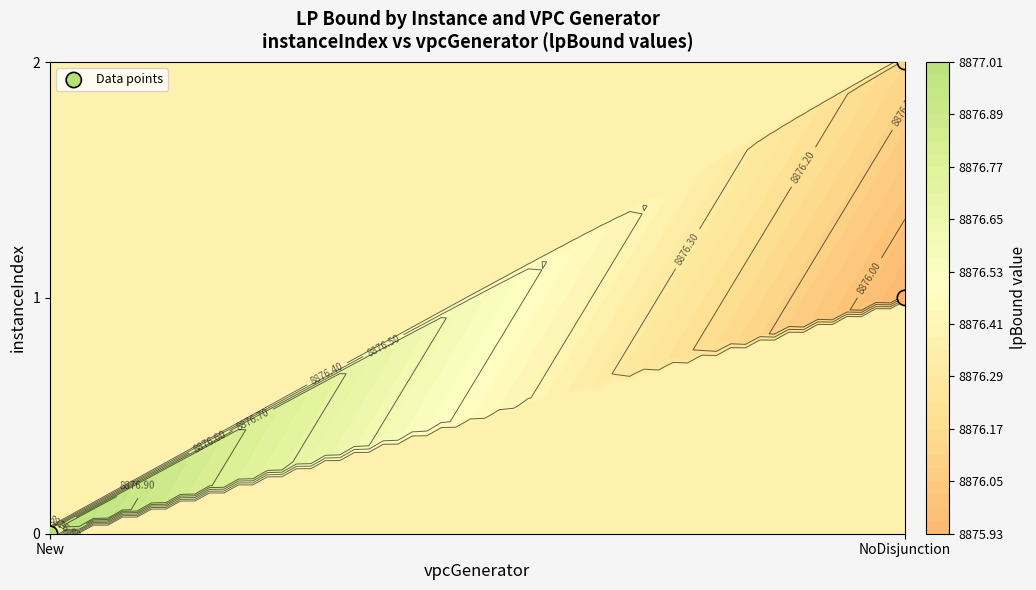

What is the difference between the values at NoDisjunction and New?

1